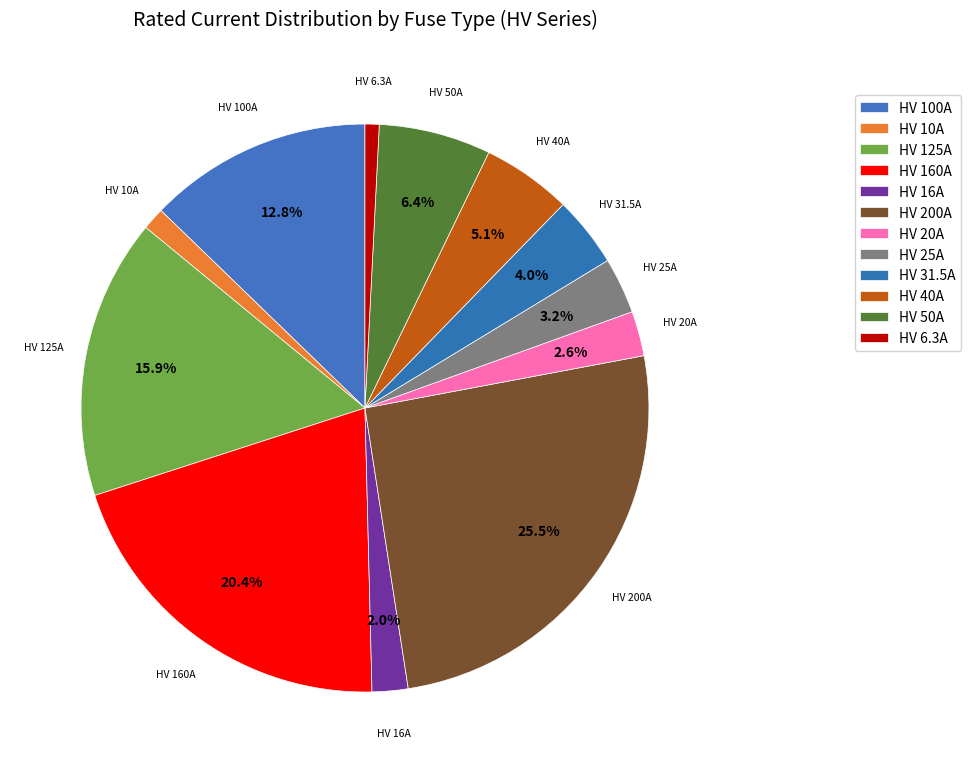

Count the number of slices in the pie.

12